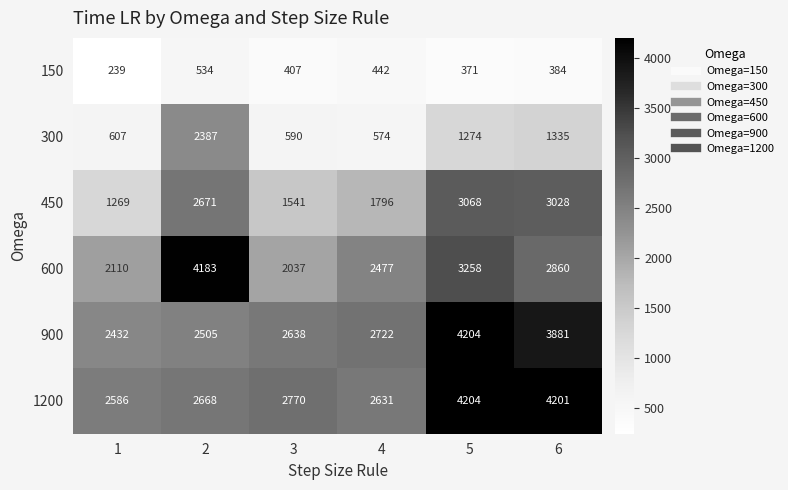

At which category is the sum across all series the highest?

5